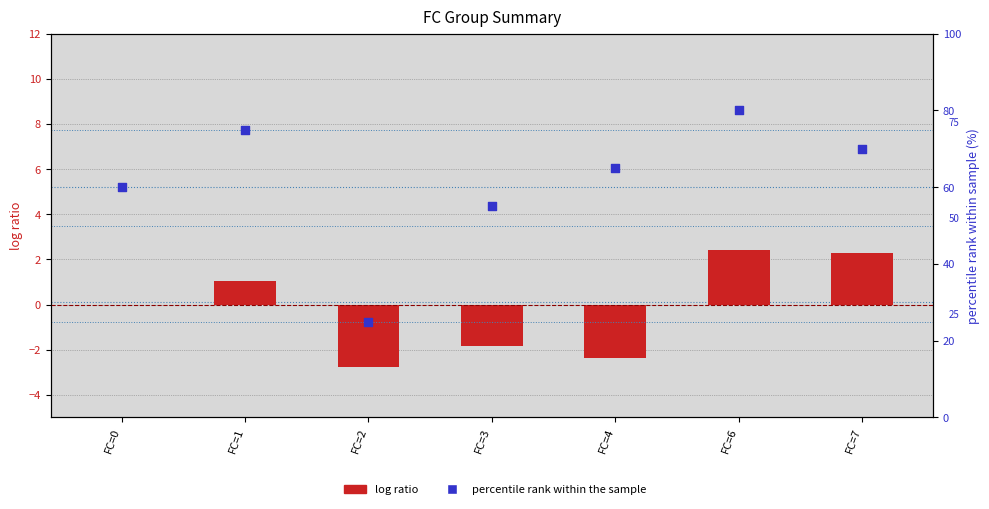

Is the value of log ratio at FC=0 greater than the value of percentile rank within the sample at FC=7?

No